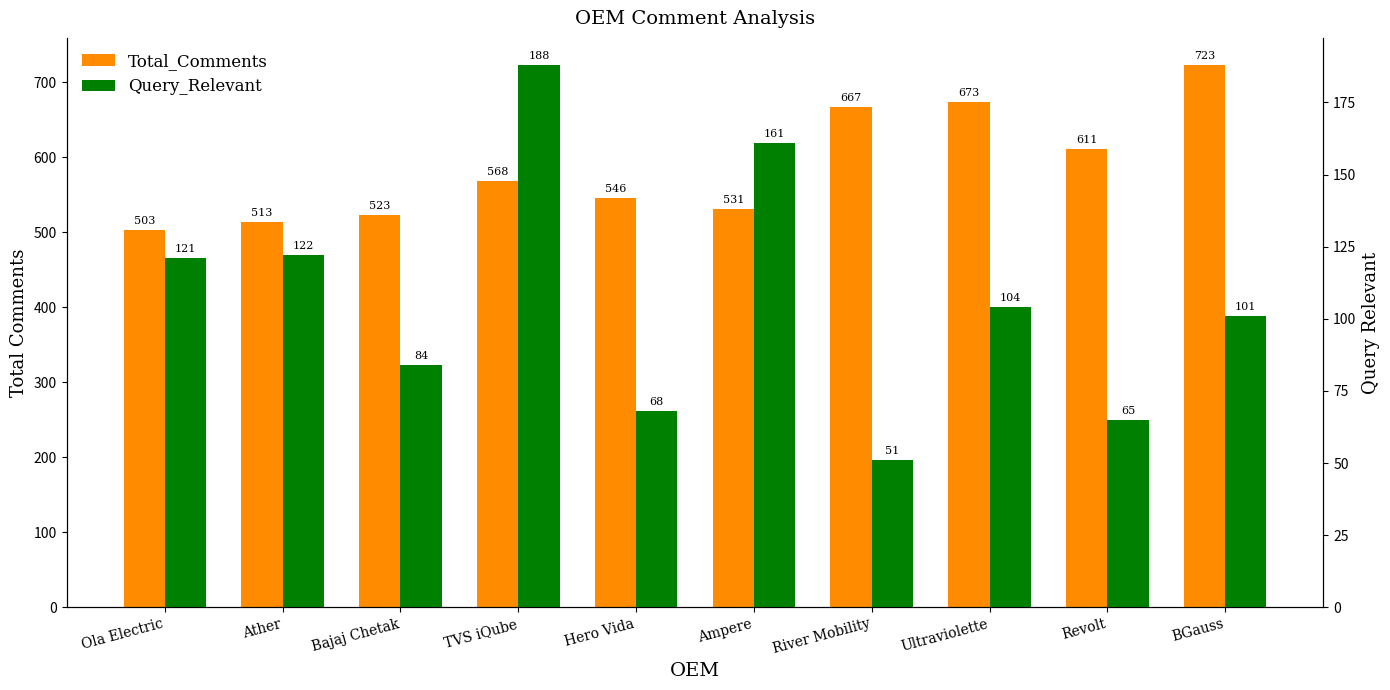

Where is Query_Relevant nearest to the value 119?

Ola Electric